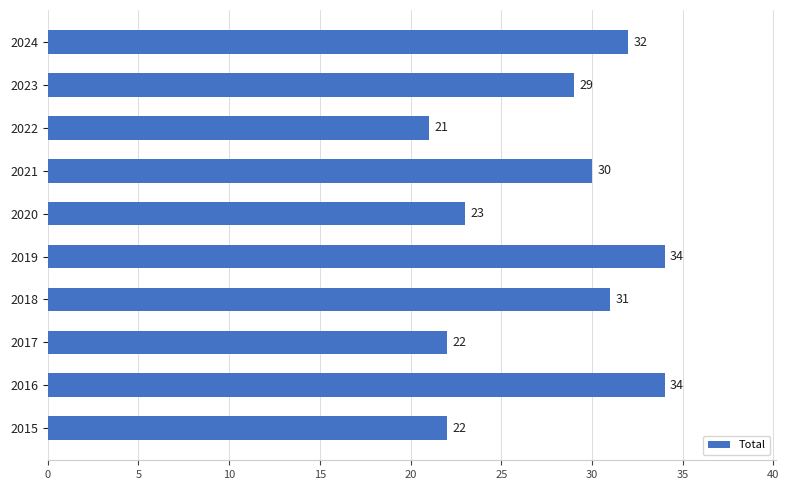

The chart shows a value of 8 at 2017. True or false?

False